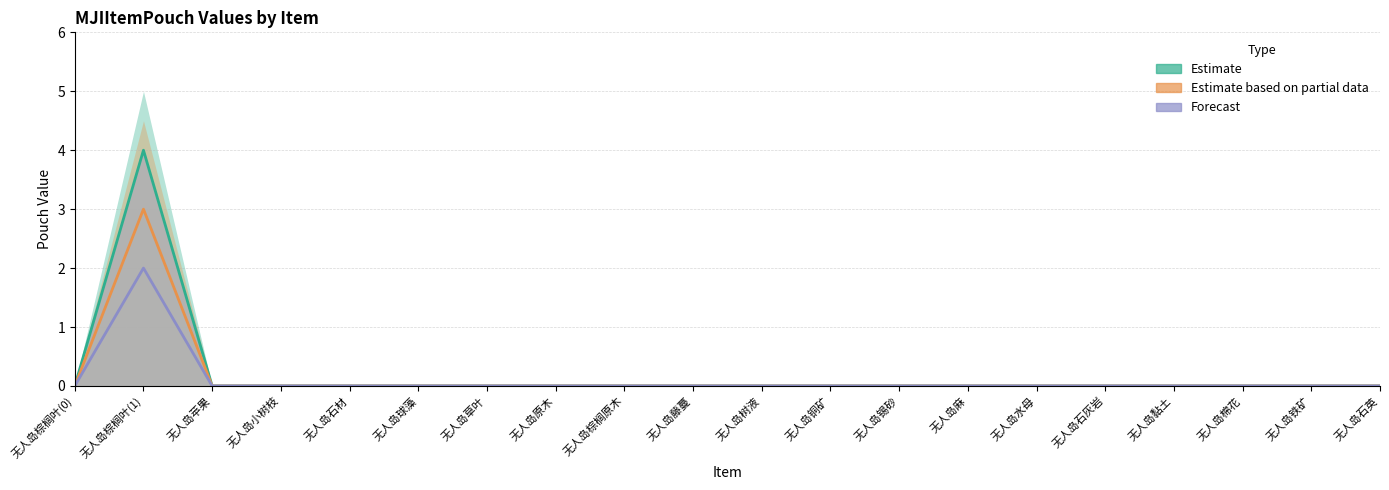

Between 无人岛石灰岩 and 无人岛棉花, which series saw the biggest shift?

Estimate